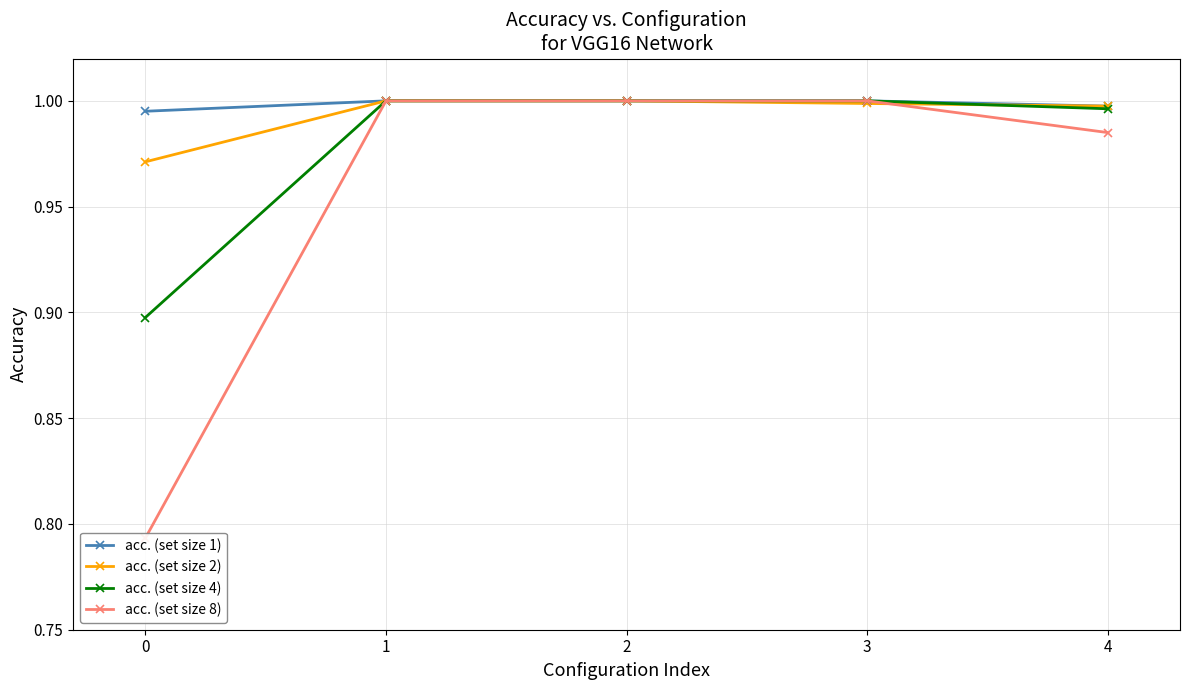

The value of acc. (set size 1) at 4 is 0.6. True or false?

False